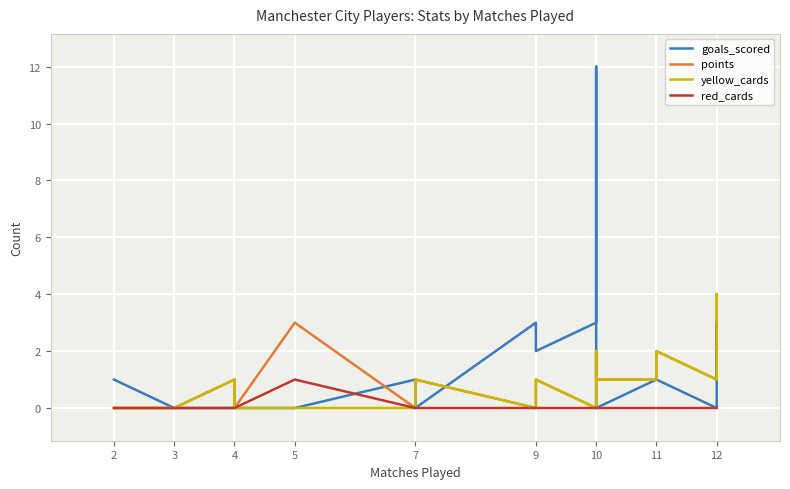

How many data points in goals_scored are above 1?

5